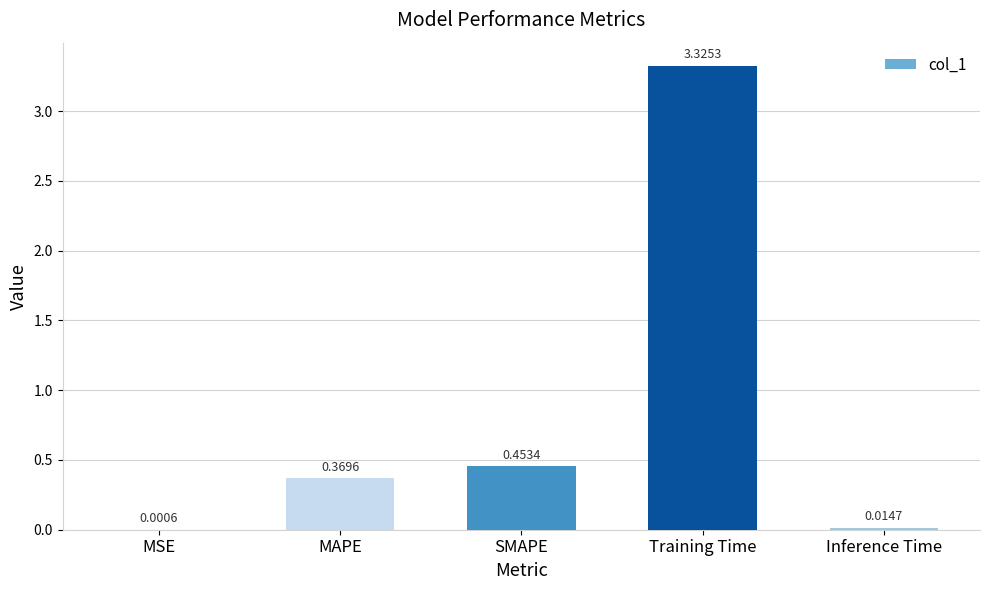

What is the sum of all values?

4.2